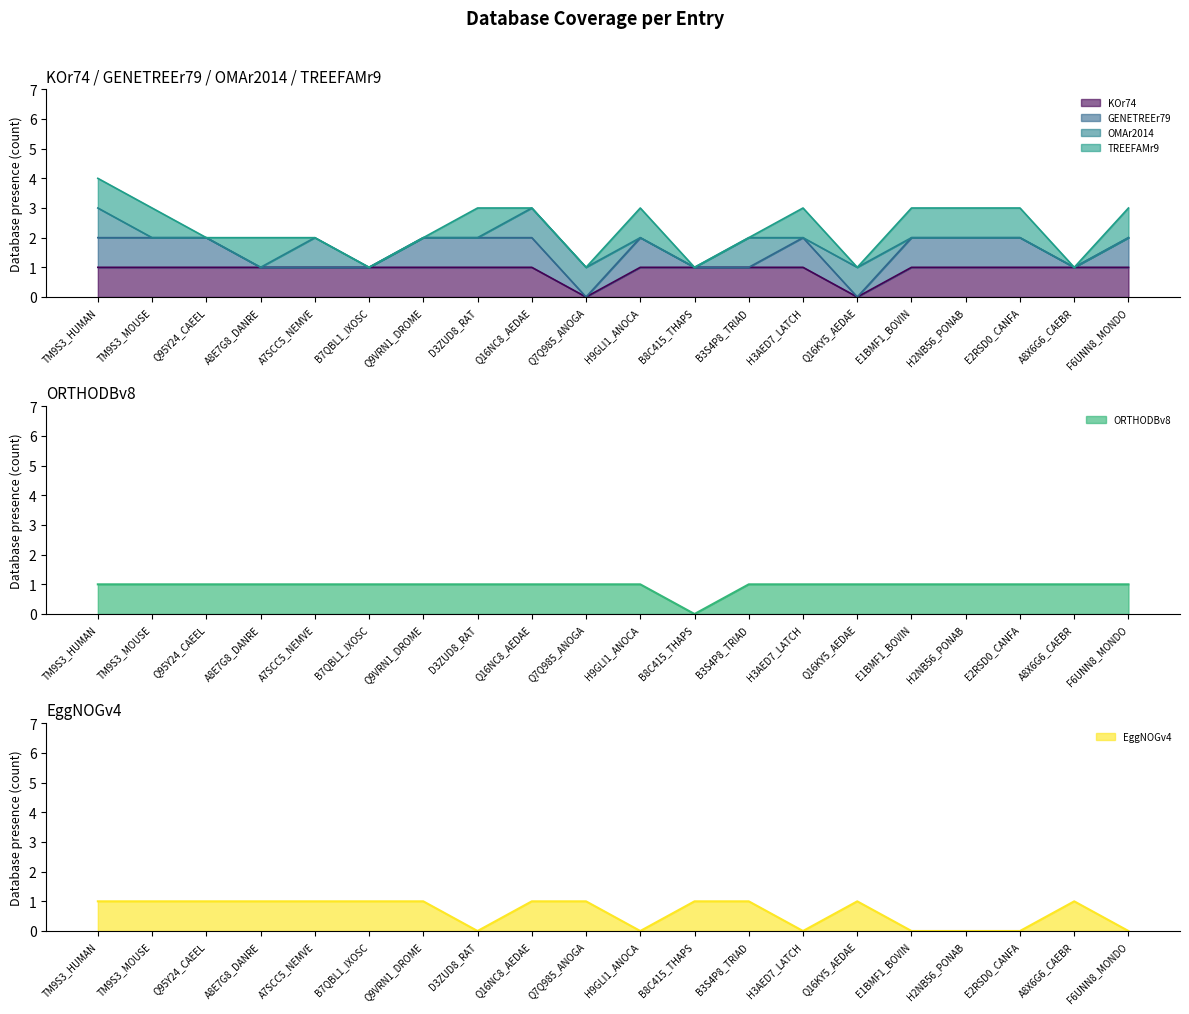

At which category is the sum across all series the highest?

TM9S3_HUMAN